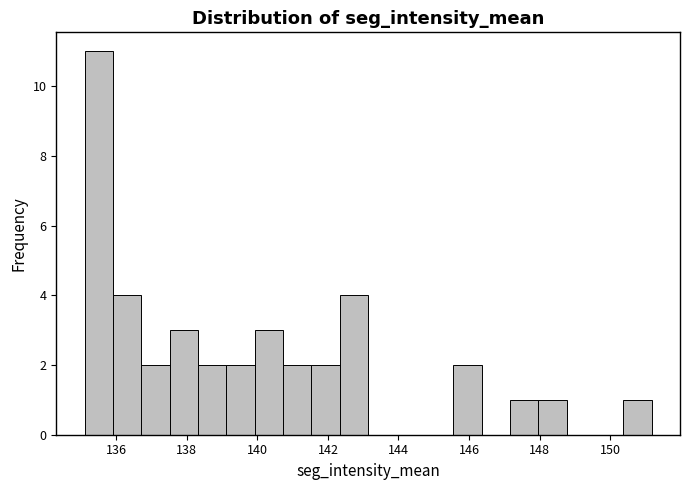

Reading left to right, transcribe this chart: for each bar, give the range it covers on the x-axis and its height. Neither the bar edges nor the heights are printed on the chart, so give them approximately, as read against the axes.

135.2 to 136.0: 11
136.0 to 136.8: 4
136.8 to 137.6: 2
137.6 to 138.4: 3
138.4 to 139.2: 2
139.2 to 140.0: 2
140.0 to 140.8: 3
140.8 to 141.6: 2
141.6 to 142.4: 2
142.4 to 143.2: 4
143.2 to 144.0: 0
144.0 to 144.8: 0
144.8 to 145.6: 0
145.6 to 146.4: 2
146.4 to 147.2: 0
147.2 to 148.0: 1
148.0 to 148.8: 1
148.8 to 149.6: 0
149.6 to 150.4: 0
150.4 to 151.2: 1